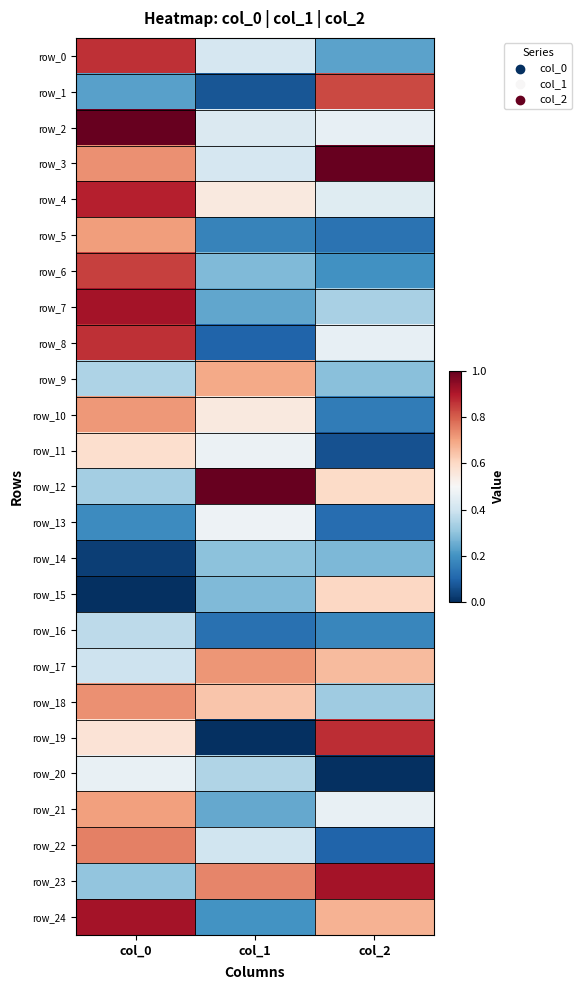

Reading left to right, transcribe all the data shown in this chart.

row_0: 0.9	0.4	0.2
row_1: 0.2	0.1	0.8
row_2: 1.0	0.4	0.5
row_3: 0.7	0.4	1.0
row_4: 0.9	0.5	0.4
row_5: 0.7	0.2	0.1
row_6: 0.8	0.3	0.2
row_7: 0.9	0.2	0.3
row_8: 0.9	0.1	0.5
row_9: 0.3	0.7	0.3
row_10: 0.7	0.5	0.2
row_11: 0.6	0.5	0.1
row_12: 0.3	1.0	0.6
row_13: 0.2	0.5	0.1
row_14: 0.0	0.3	0.3
row_15: 0.0	0.3	0.6
row_16: 0.4	0.1	0.2
row_17: 0.4	0.7	0.7
row_18: 0.7	0.6	0.3
row_19: 0.6	0.0	0.9
row_20: 0.5	0.3	0.0
row_21: 0.7	0.2	0.5
row_22: 0.8	0.4	0.1
row_23: 0.3	0.7	0.9
row_24: 0.9	0.2	0.7